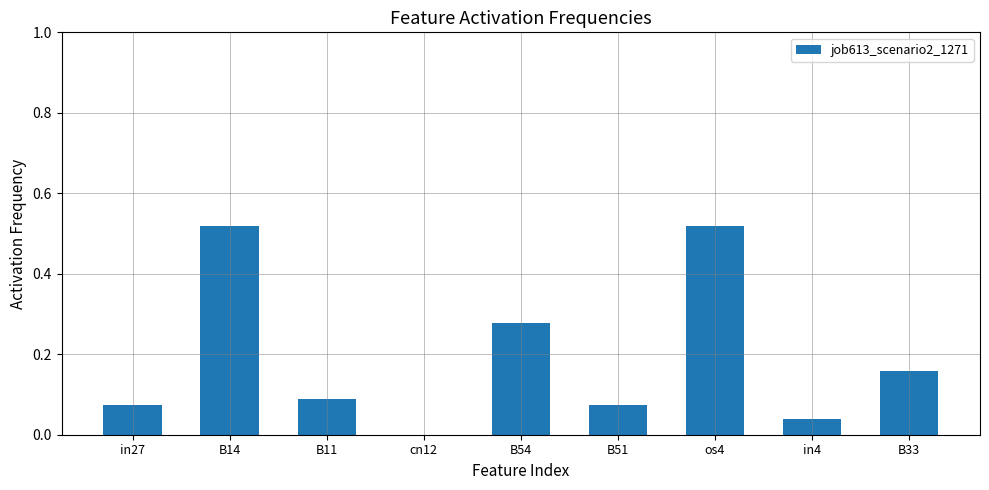

The chart shows a value of 0.3 at cn12. True or false?

False